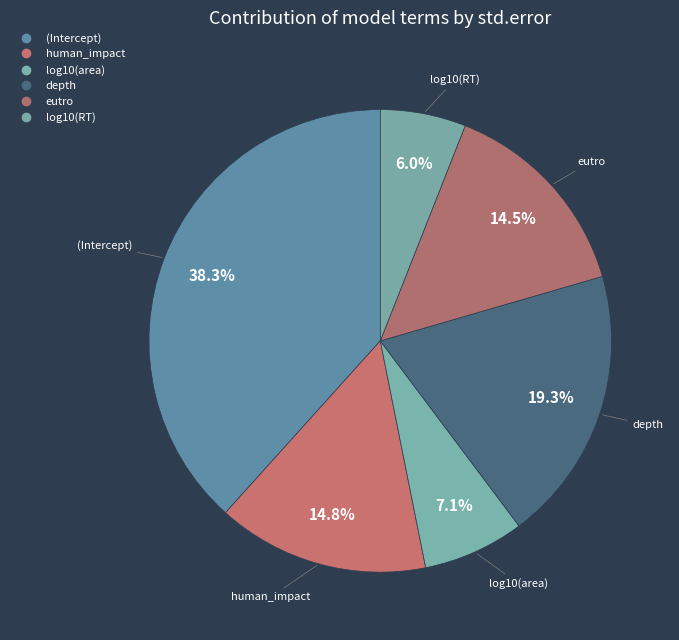

How many segments does this pie chart have?

6